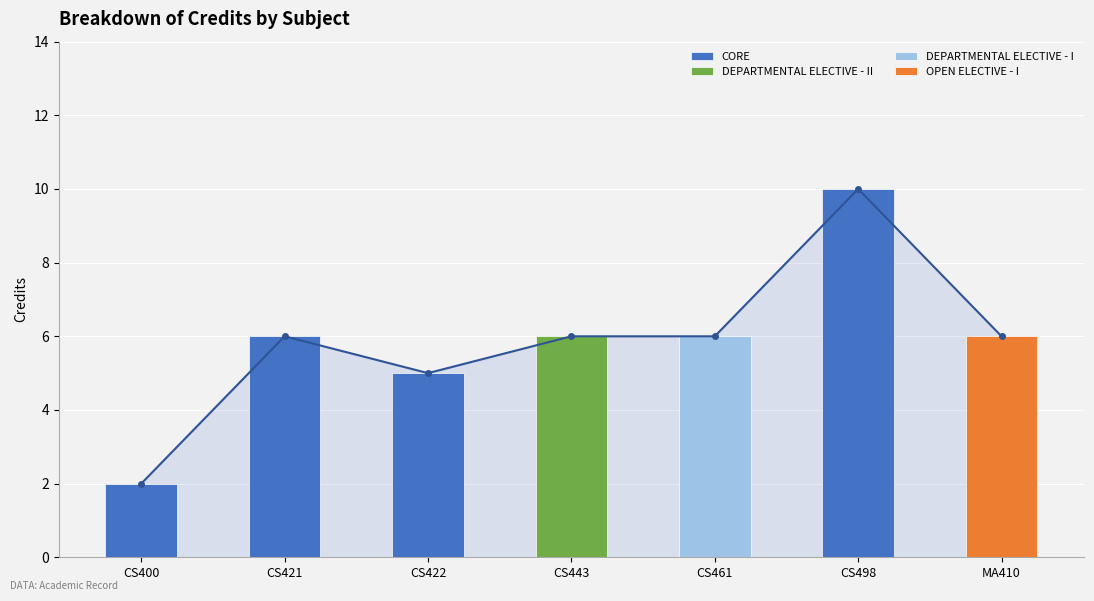

Reading right to left, extract all data points from this chart.

MA410=6	CS498=10	CS461=6	CS443=6	CS422=5	CS421=6	CS400=2